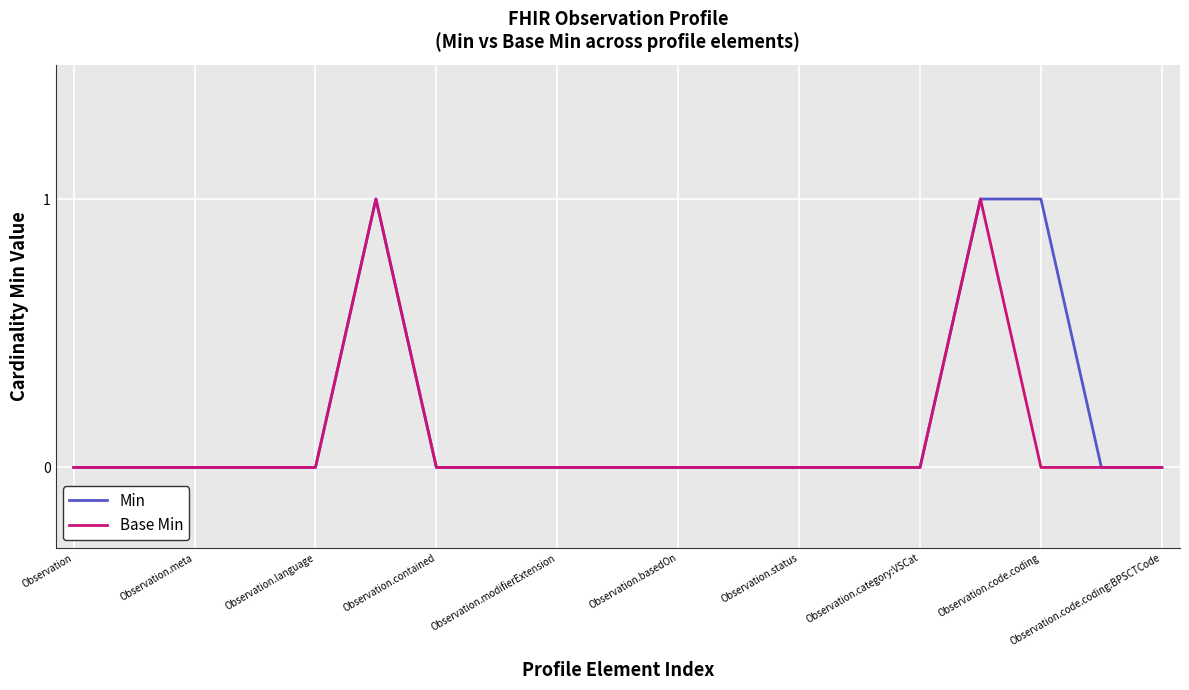

At how many categories does at least one series exceed 0?

3